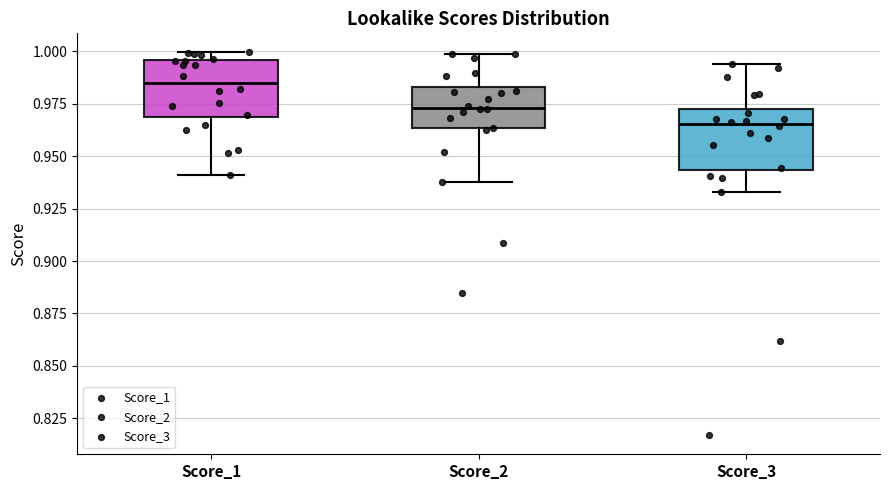

Reading left to right, read every box against the y-axis: the position of its median line, the range the box covers, and the ends of its whiskers. The values are not printed on the chart, so give them approximately, as read against the axis.

Score_1: median 0.985, box 0.970 to 0.995, whiskers 0.940 to 1.000
Score_2: median 0.975, box 0.965 to 0.985, whiskers 0.940 to 1.000
Score_3: median 0.965, box 0.945 to 0.975, whiskers 0.935 to 0.995